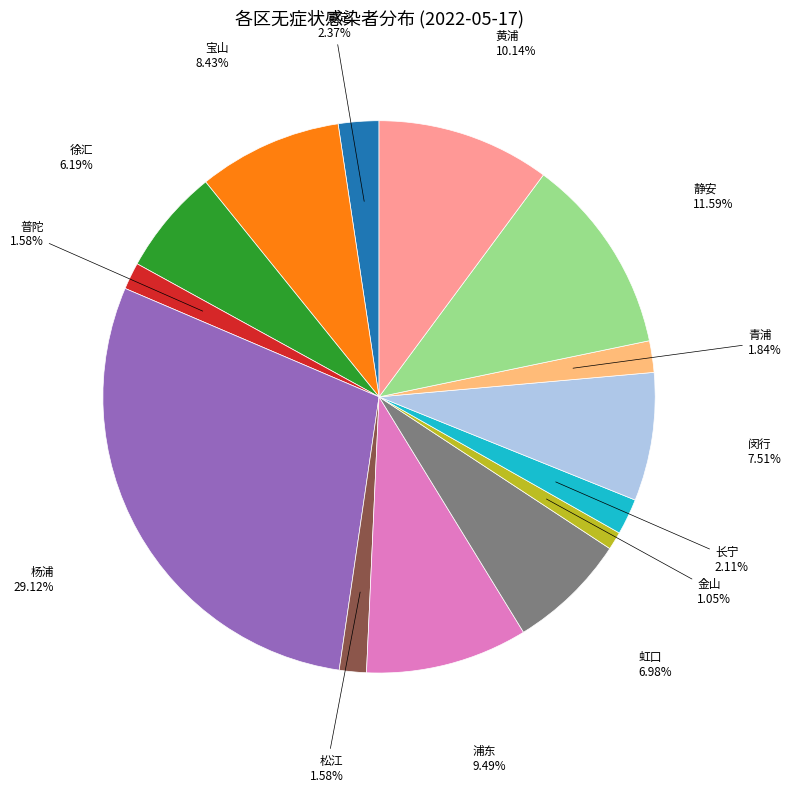

Is there a majority slice in this chart?

No